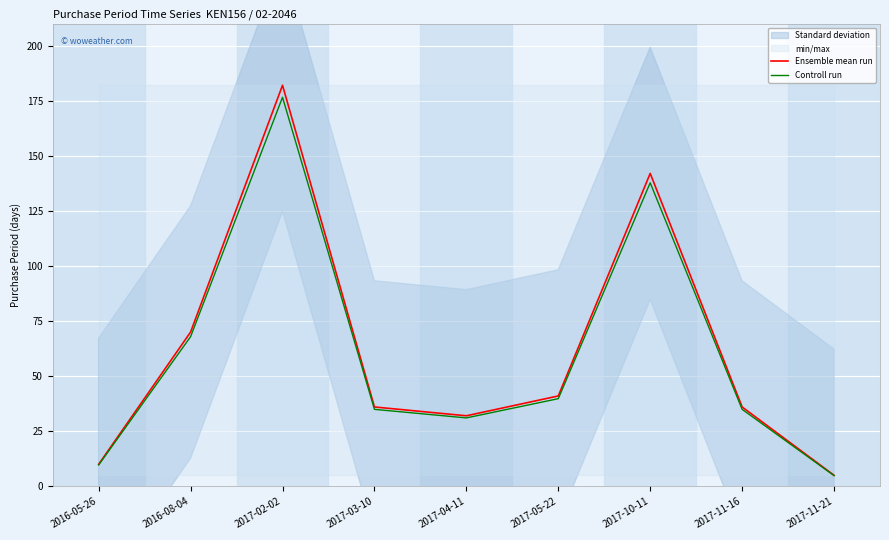

At which label is Controll run closest to 90?

2016-08-04